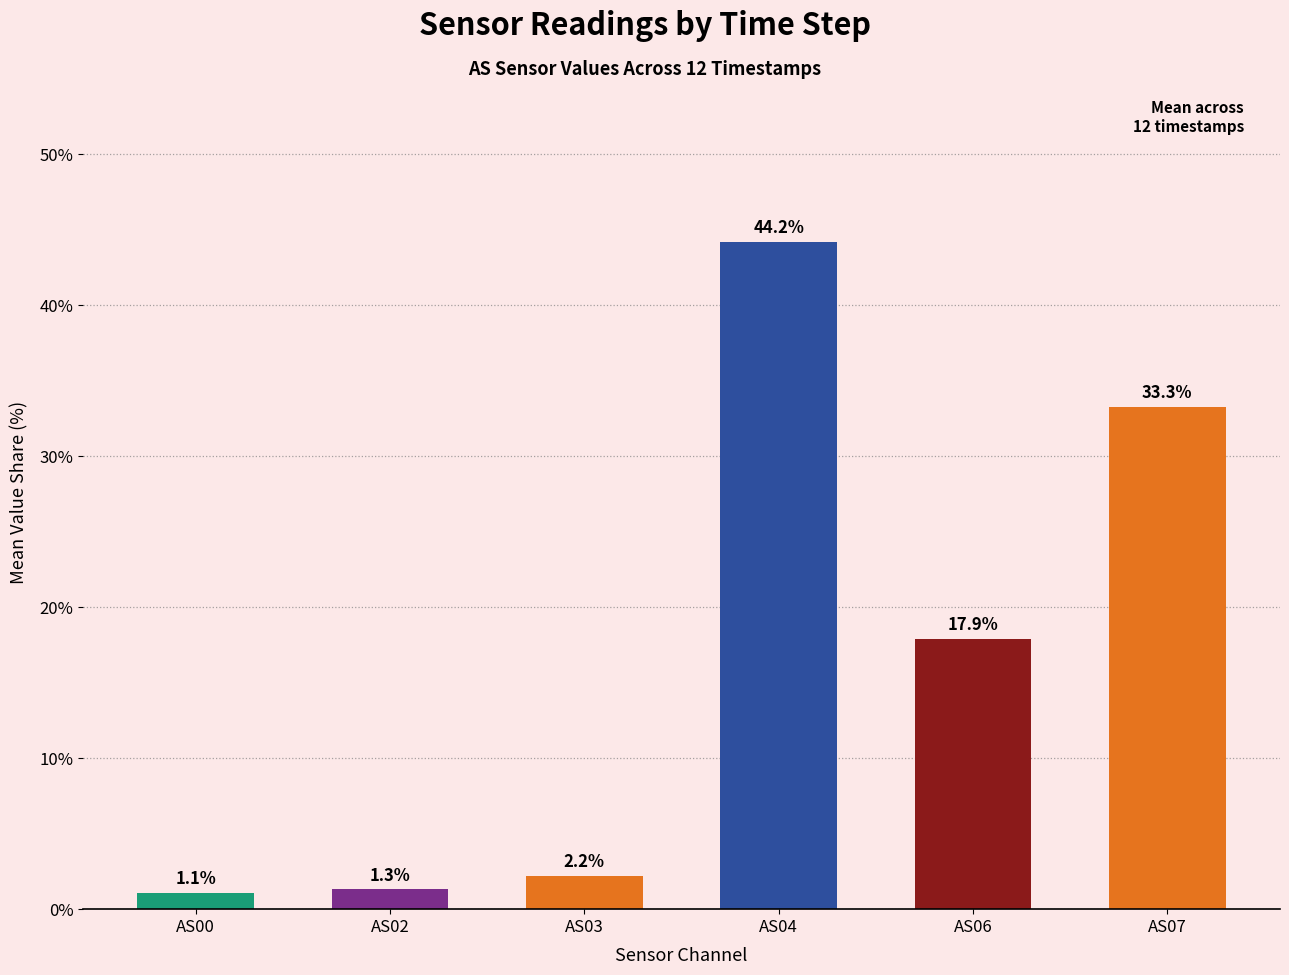

Reading left to right, what are all the values shown in this chart?

AS00=1.1	AS02=1.3	AS03=2.2	AS04=44.2	AS06=17.9	AS07=33.3